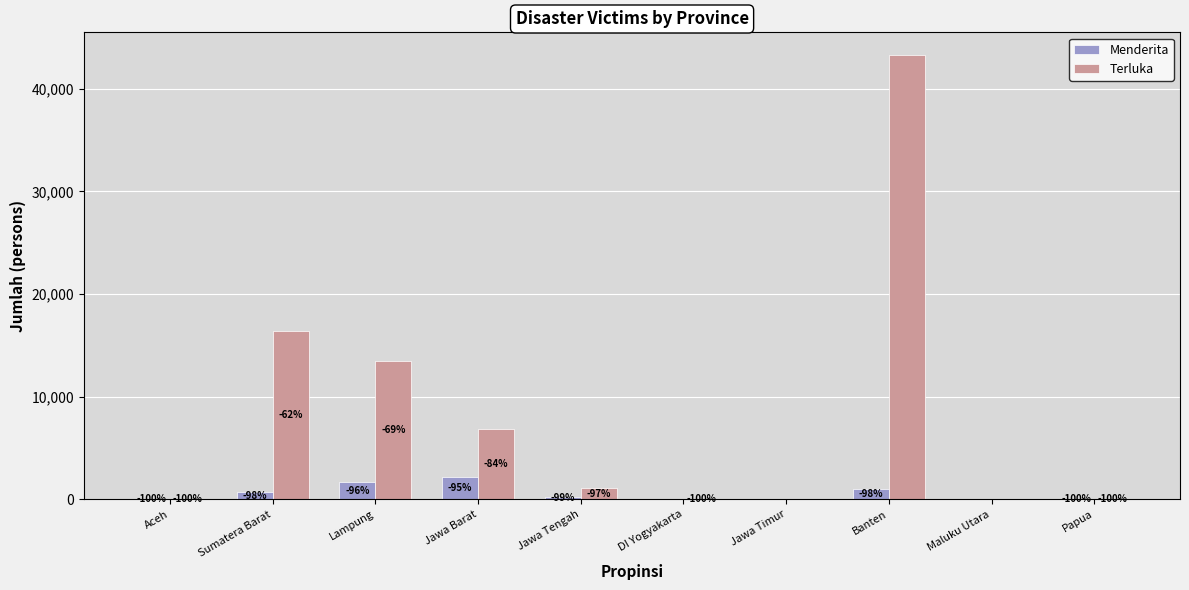

What is the label of the 5th bar from the right?

DI Yogyakarta